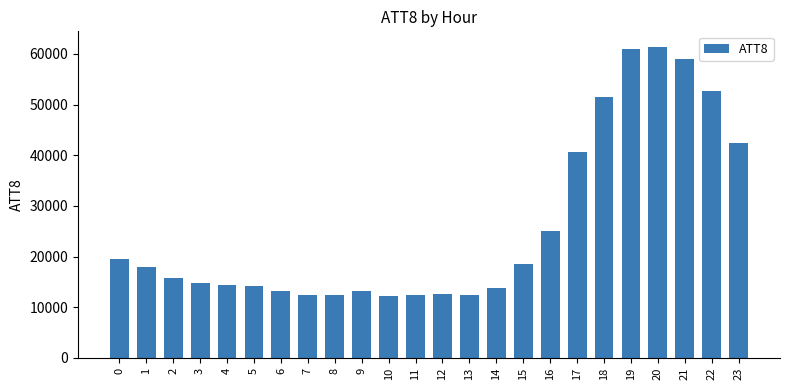

What is the change in value from 2 to 21?

+43400